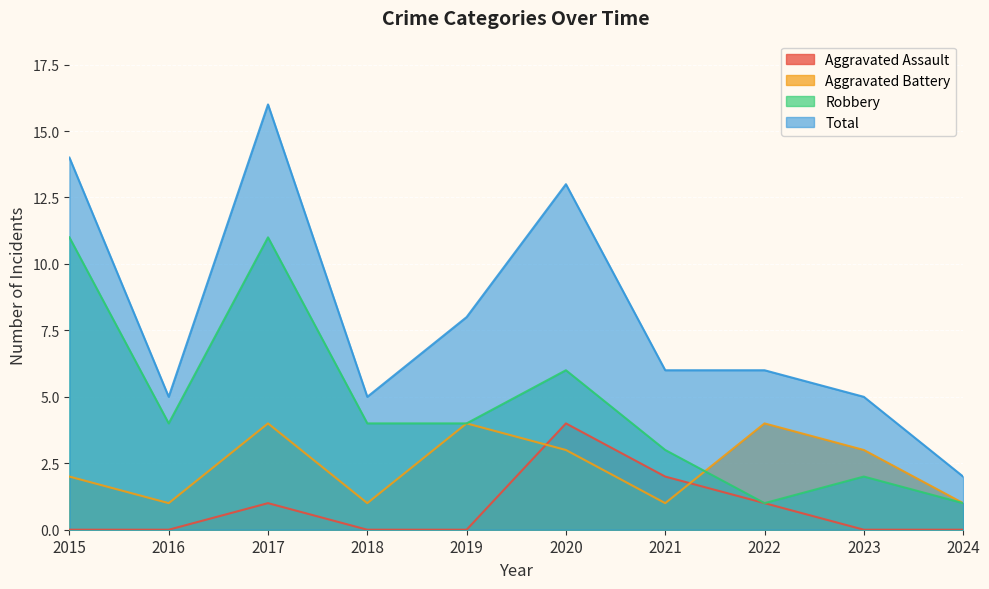

Count the Aggravated Assault values in the range 0 to 1.

8